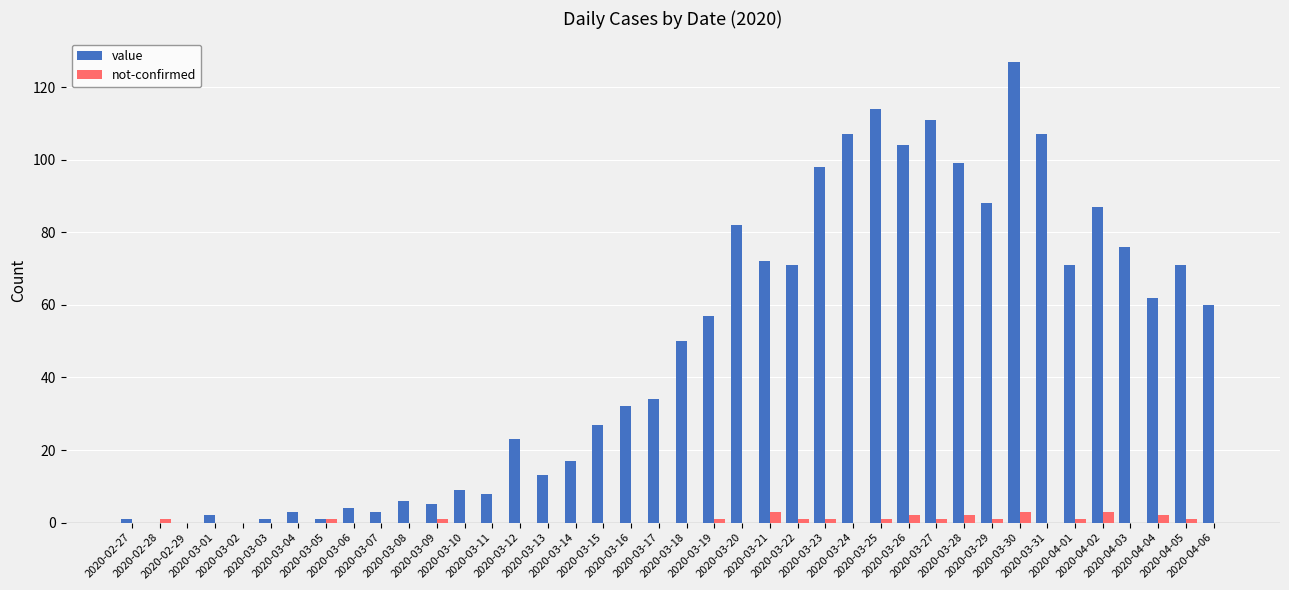

How many data points does each series have?

40